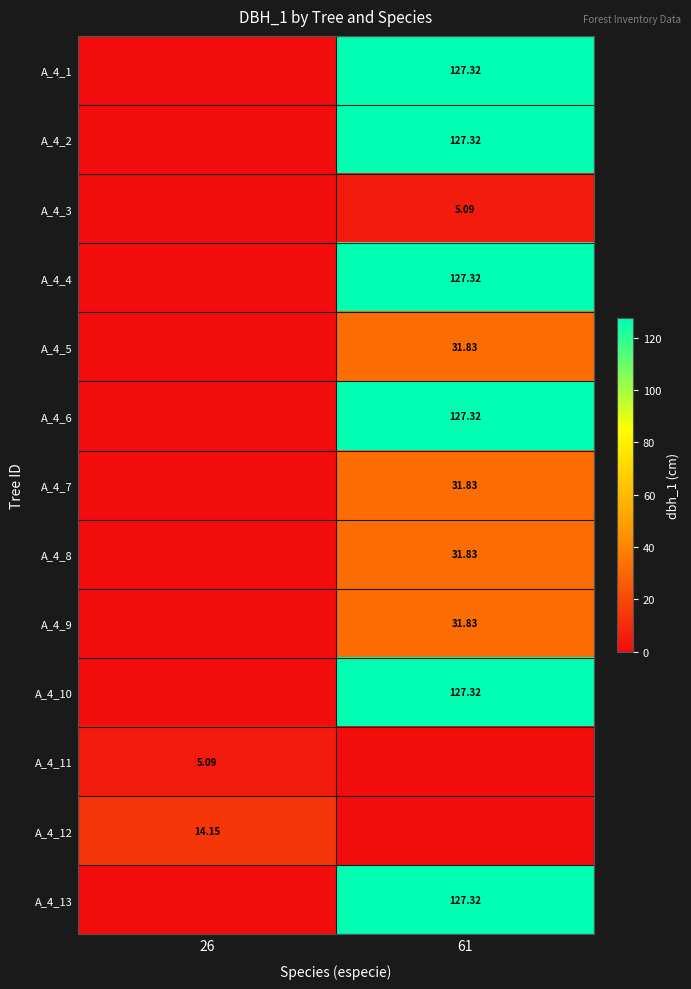

True or false: A_4_10 has a value of -62.2 at 26.

False